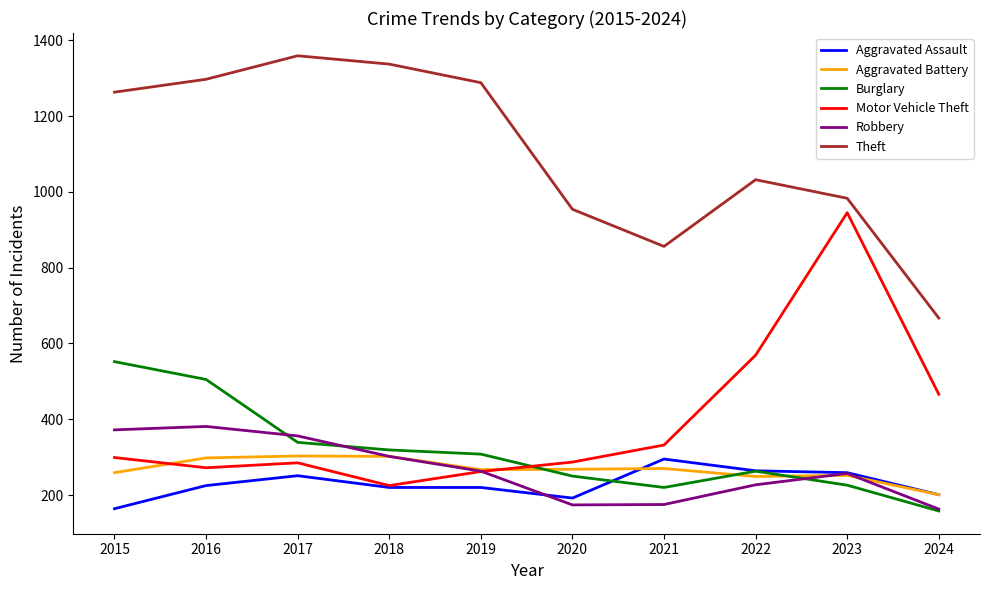

True or false: Robbery and Theft intersect in this chart.

False